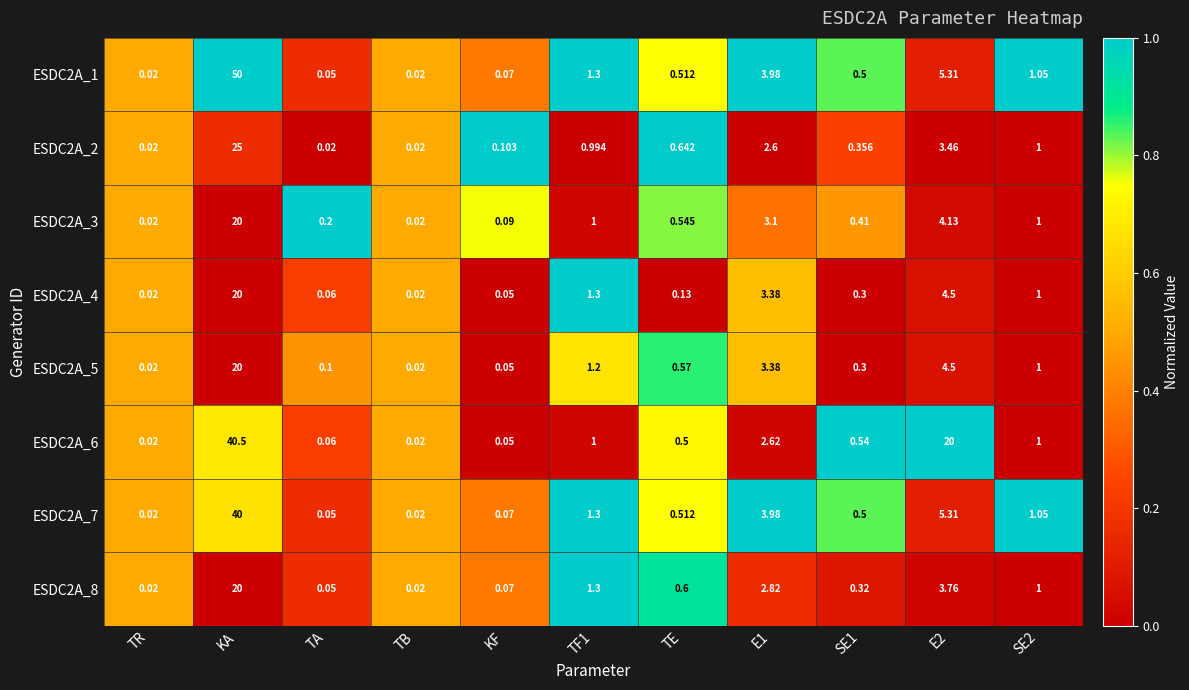

Is the value of ESDC2A_1 at TA greater than the value of ESDC2A_4 at E1?

No